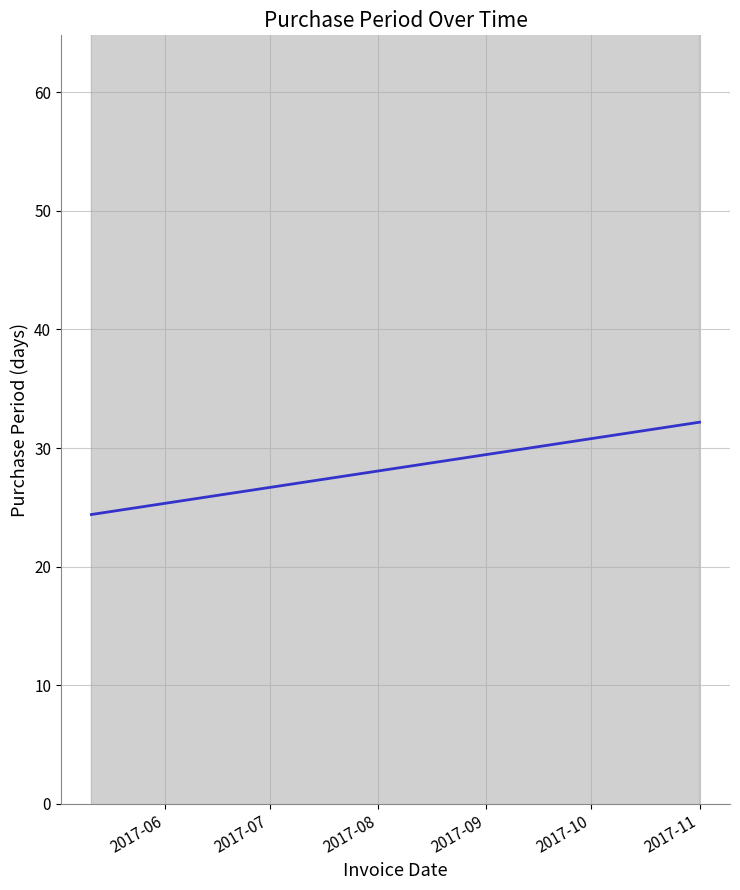

What is the average value?

27.8